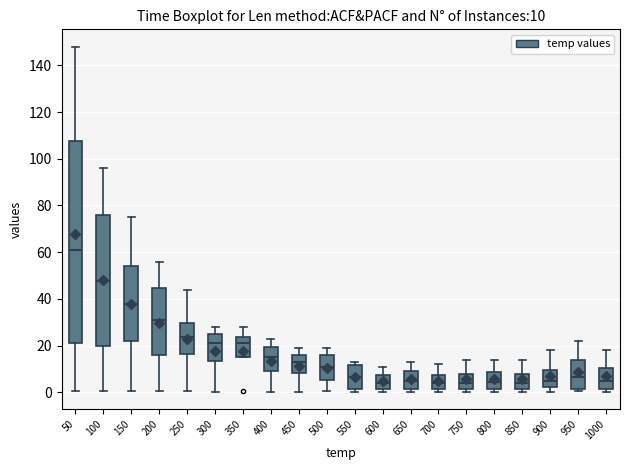

Which box has the highest median line?

50